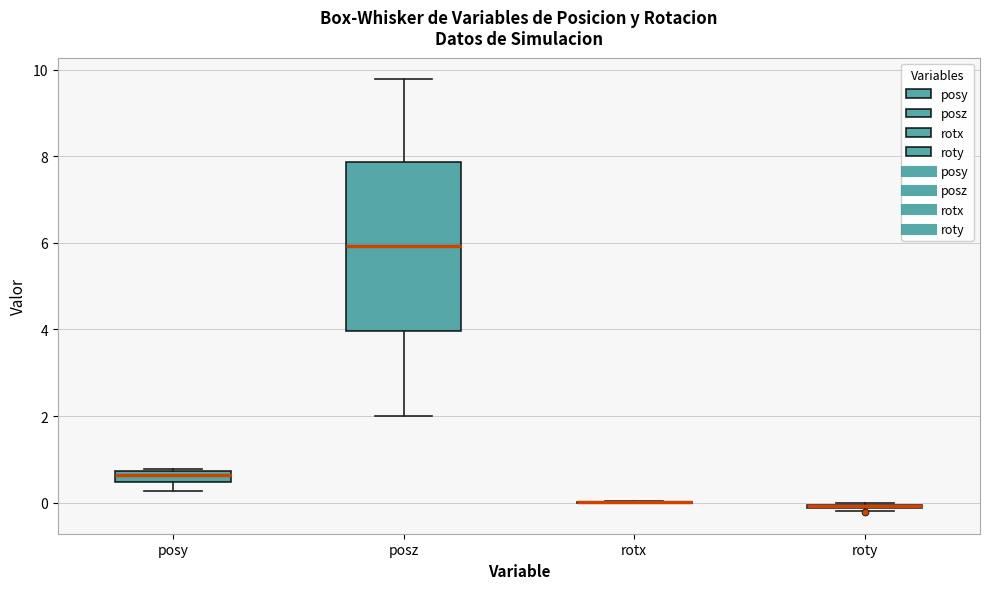

Where is the lower edge of the box for posy on the y-axis? The values are not printed on the chart, so give them approximately, as read against the axis.

0.4